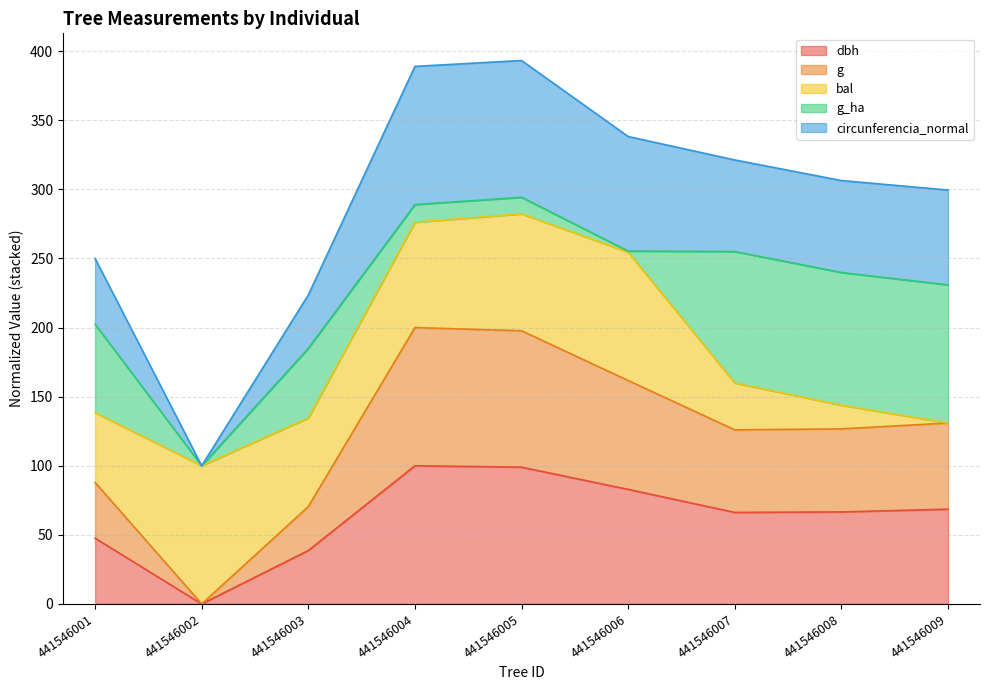

Rank the categories by dbh value from highest to lowest.

441546004, 441546005, 441546006, 441546009, 441546008, 441546007, 441546001, 441546003, 441546002